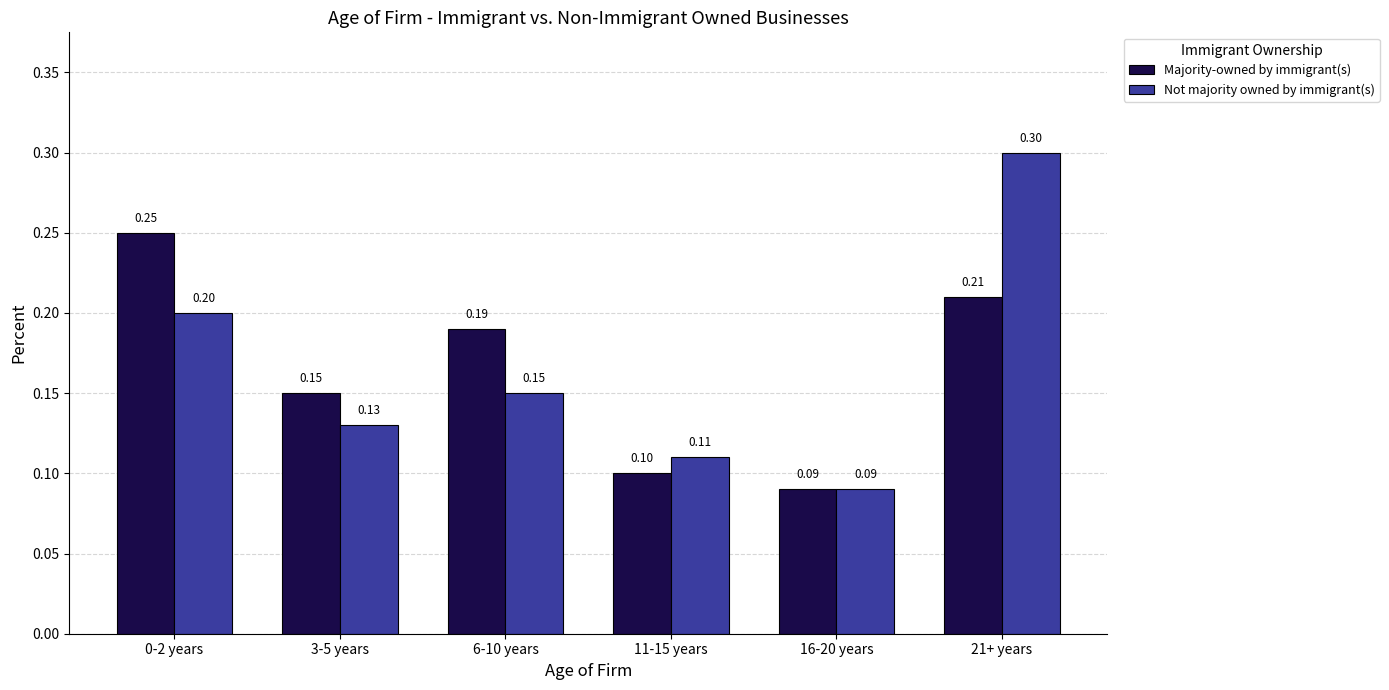

How many Majority-owned by immigrant(s) values are between 0 and 1?

6